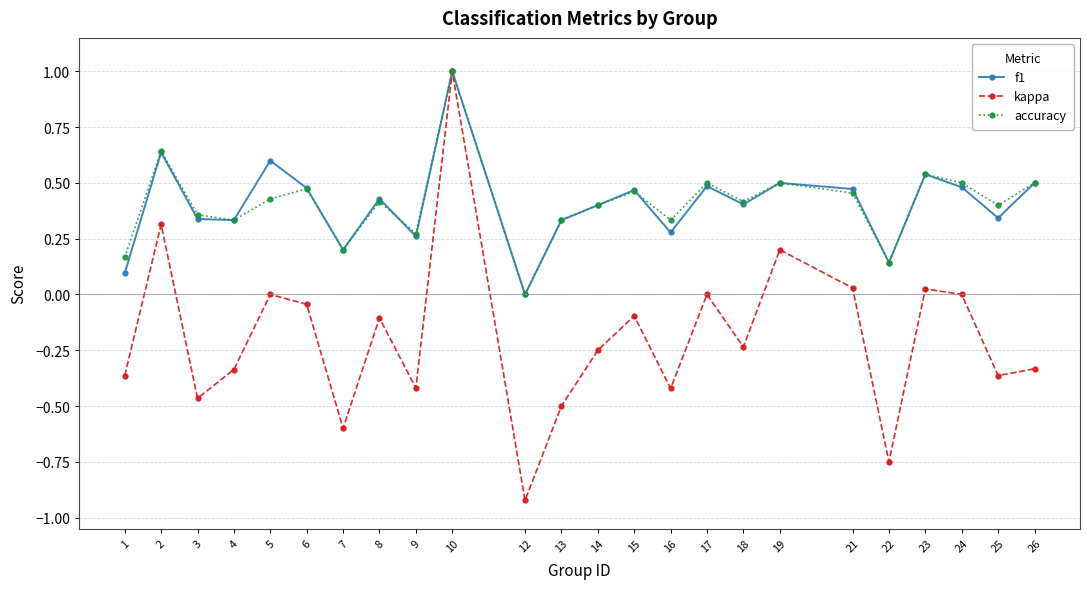

Does the chart have visible grid lines?

Yes